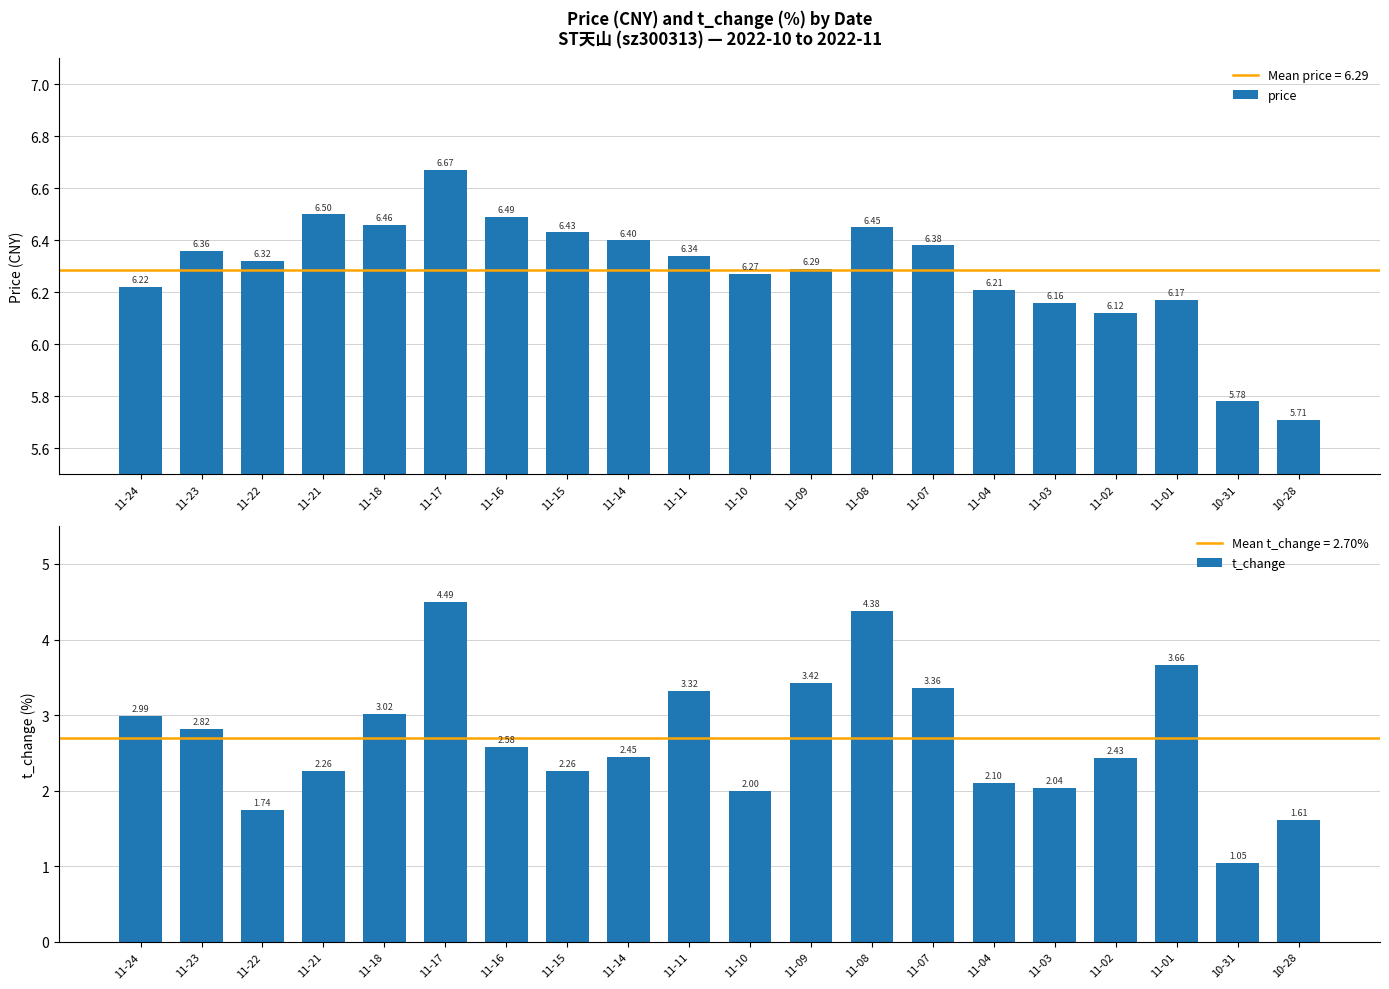

What is the sum of the price values at 11-08 and 11-21?

12.9